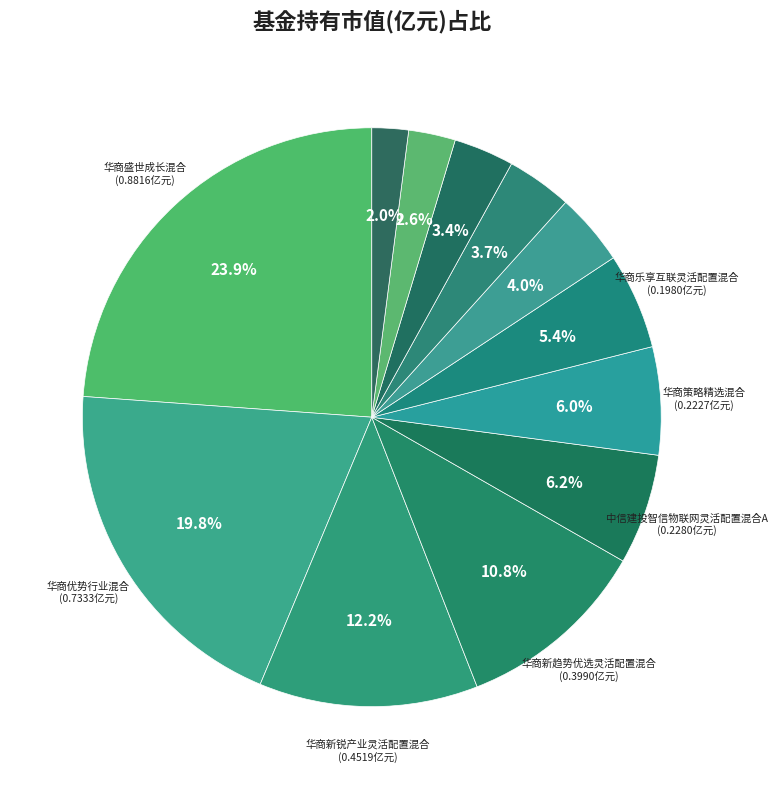

To the nearest percent, what is the difference between the largest and smallest slice percentages?

22%